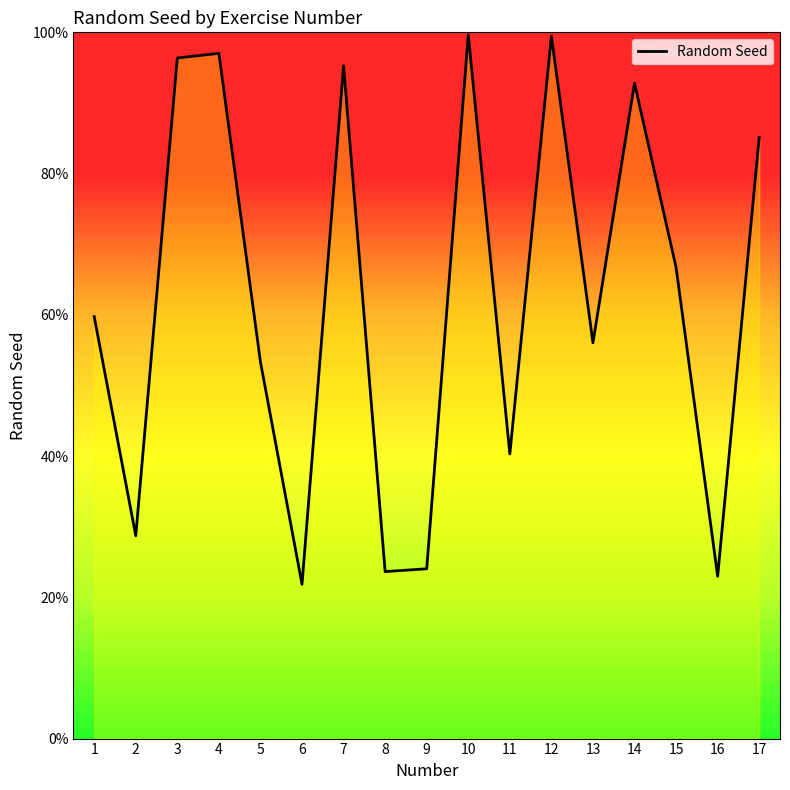

Reading left to right, extract all data points from this chart.

1=0.6	2=0.3	3=1.0	4=1.0	5=0.5	6=0.2	7=1.0	8=0.2	9=0.2	10=1.0	11=0.4	12=1.0	13=0.6	14=0.9	15=0.7	16=0.2	17=0.9